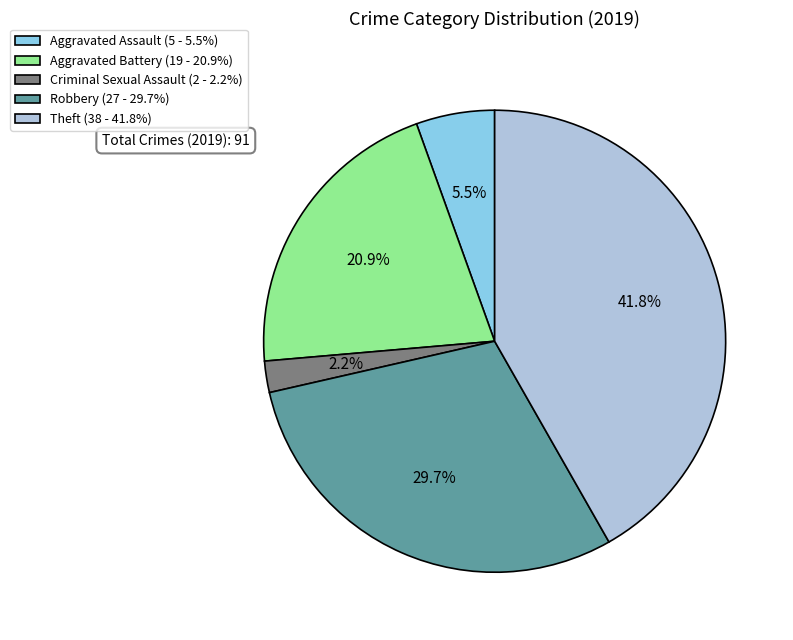

Which slice is the largest?

Theft